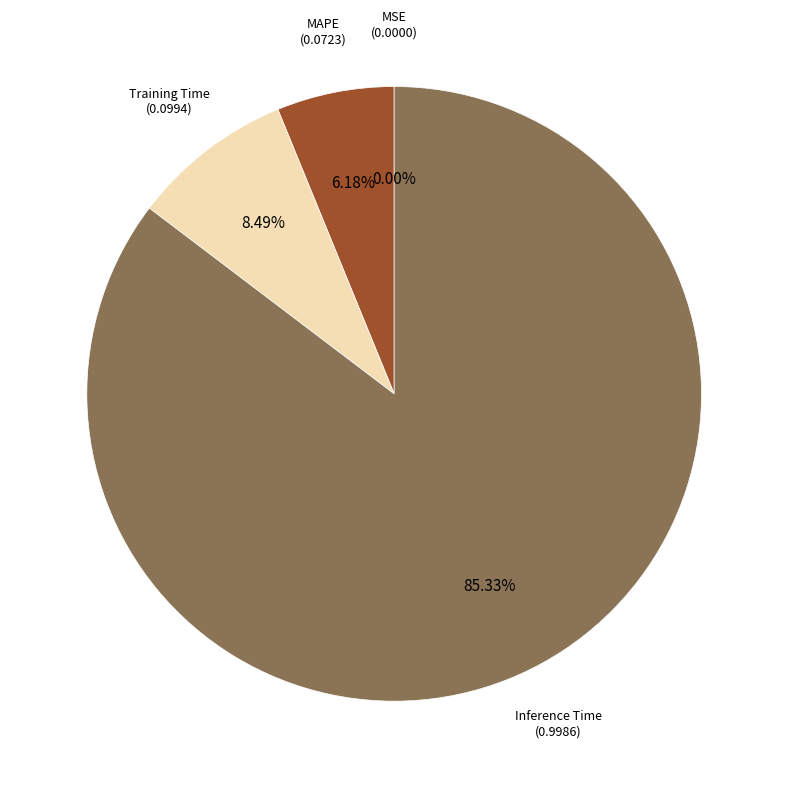

To the nearest percent, what is the average slice percentage?

25%